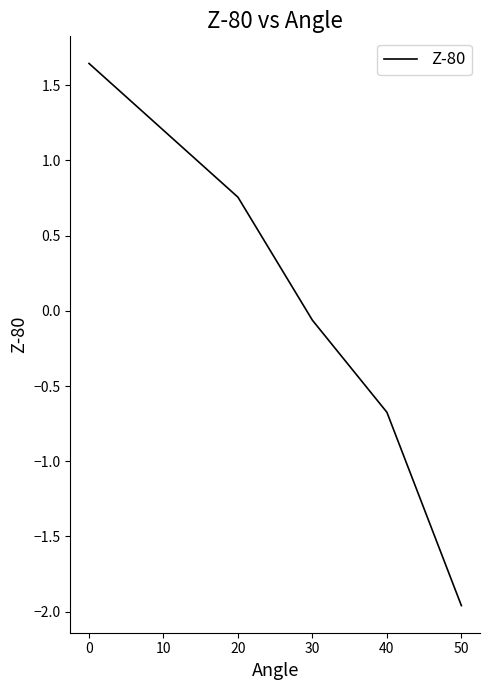

Which label corresponds to the smallest value in the chart?

50